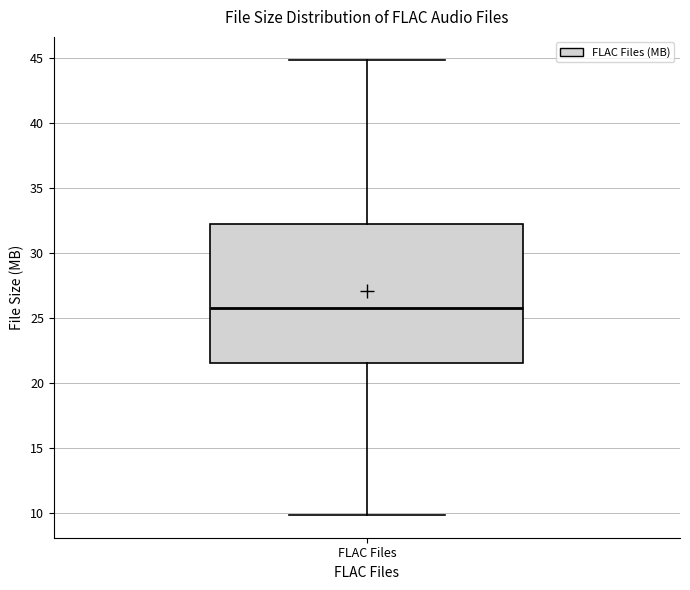

Where is the lower edge of the box for FLAC Files on the y-axis? The values are not printed on the chart, so give them approximately, as read against the axis.

21.5